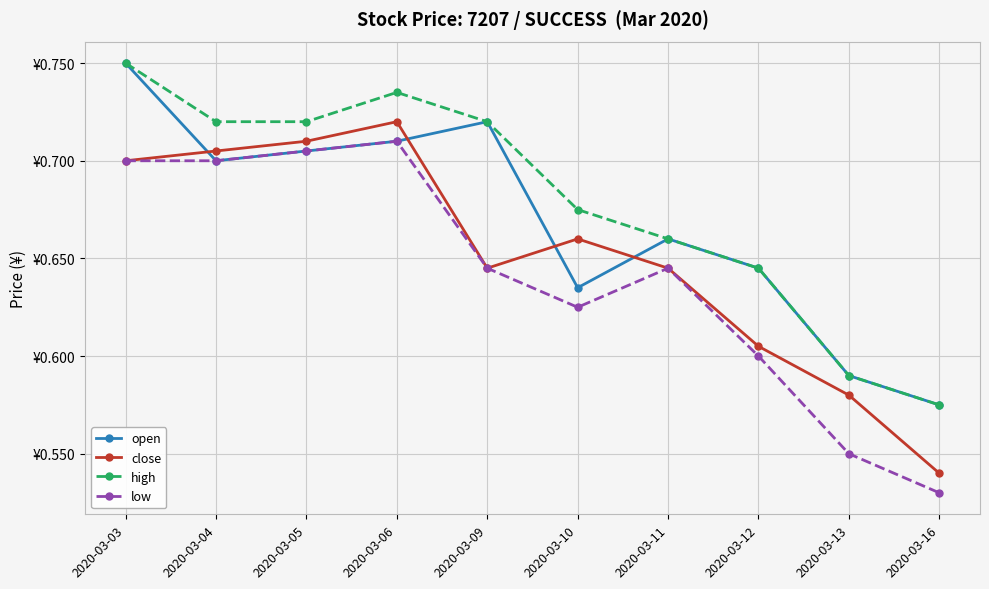

What is the average value of the open series?

0.7